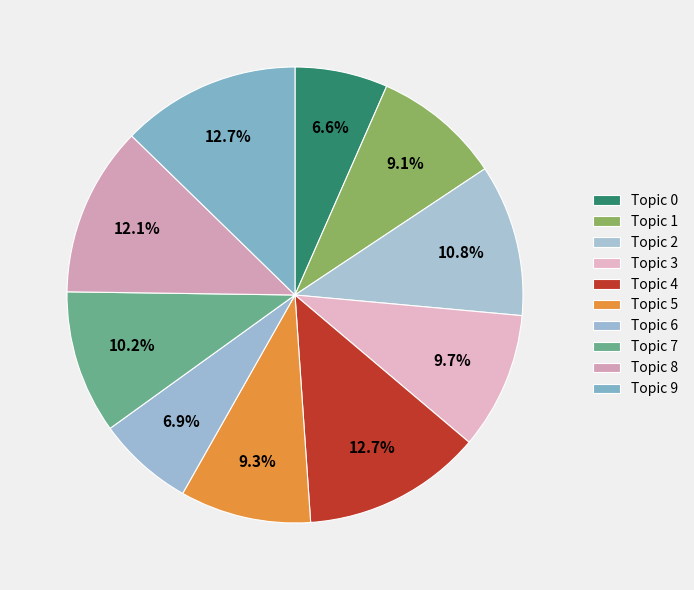

The Topic 2 slice represents 11% of the pie. True or false?

True